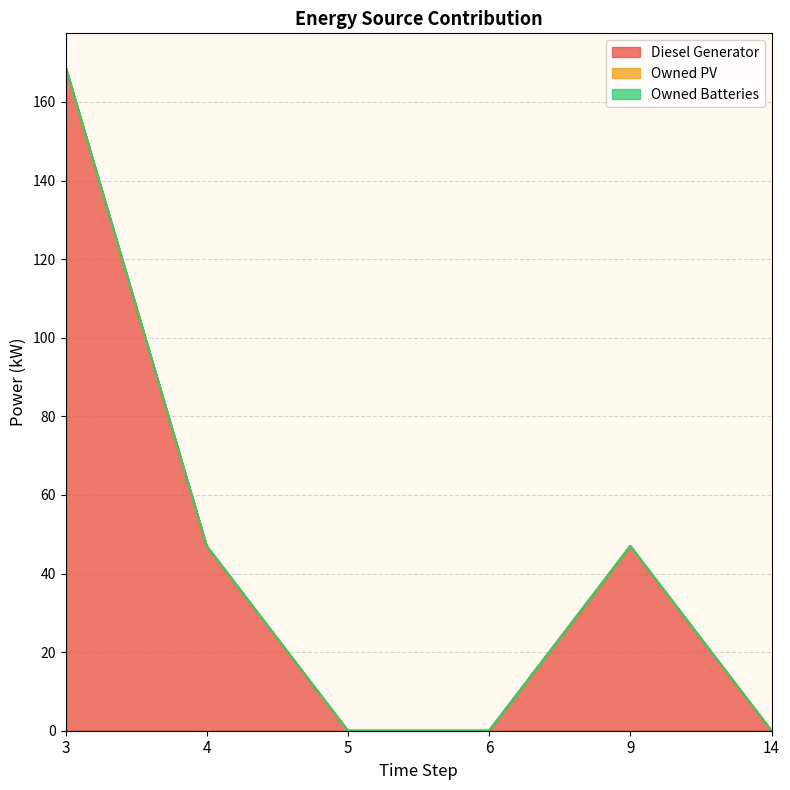

True or false: Owned Batteries and Diesel Generator cross at least once.

False